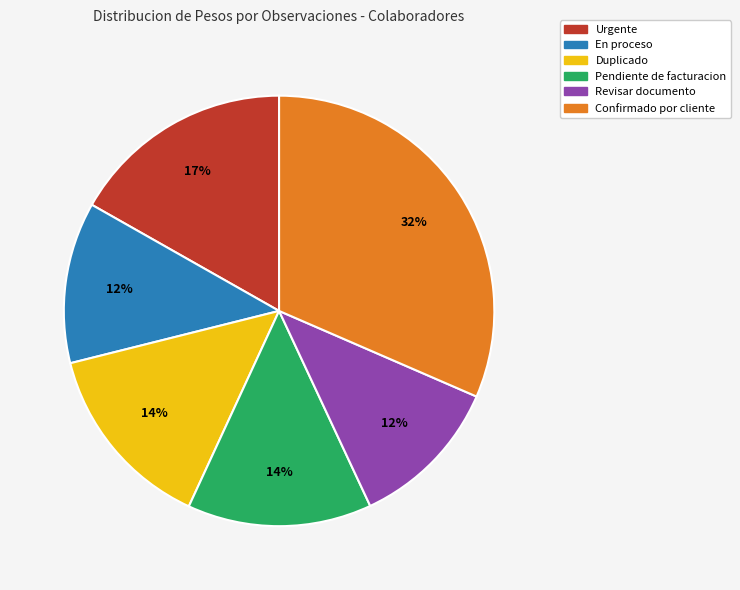

Do Pendiente de facturacion and Confirmado por cliente together represent more than half of the pie?

No